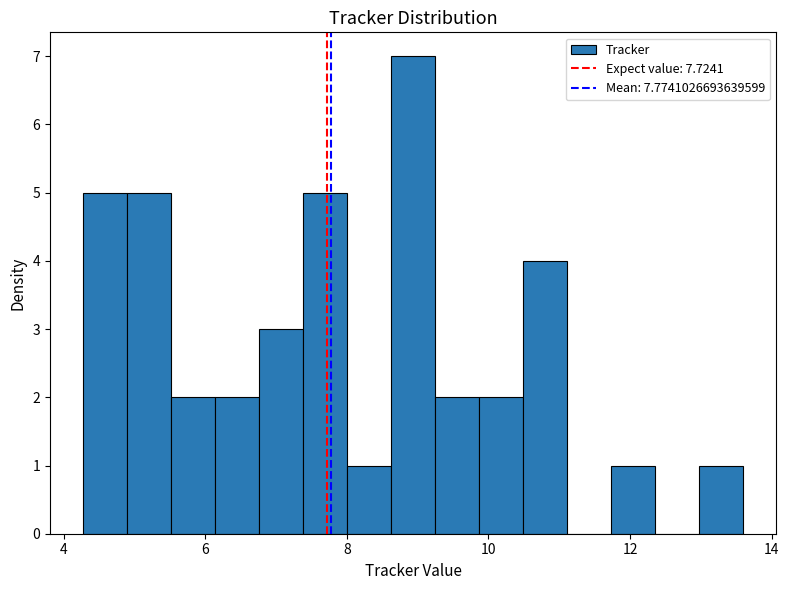

Read against the x-axis, roughly where is the centre of the tallest bar?

9.0